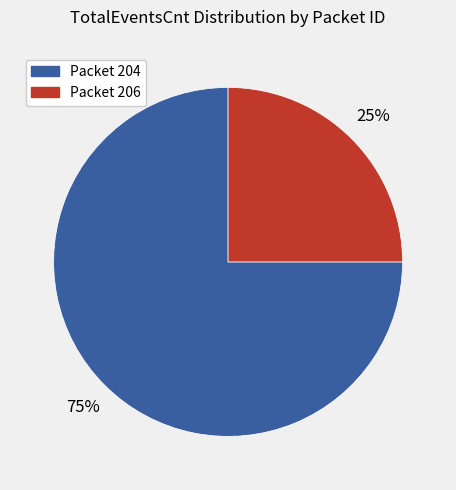

Does any single category account for the majority?

Yes